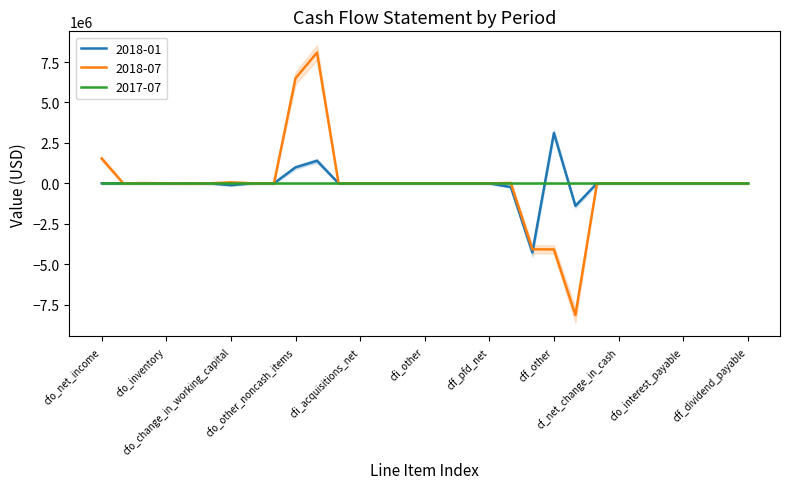

Which series has the largest total across all categories?

2018-07